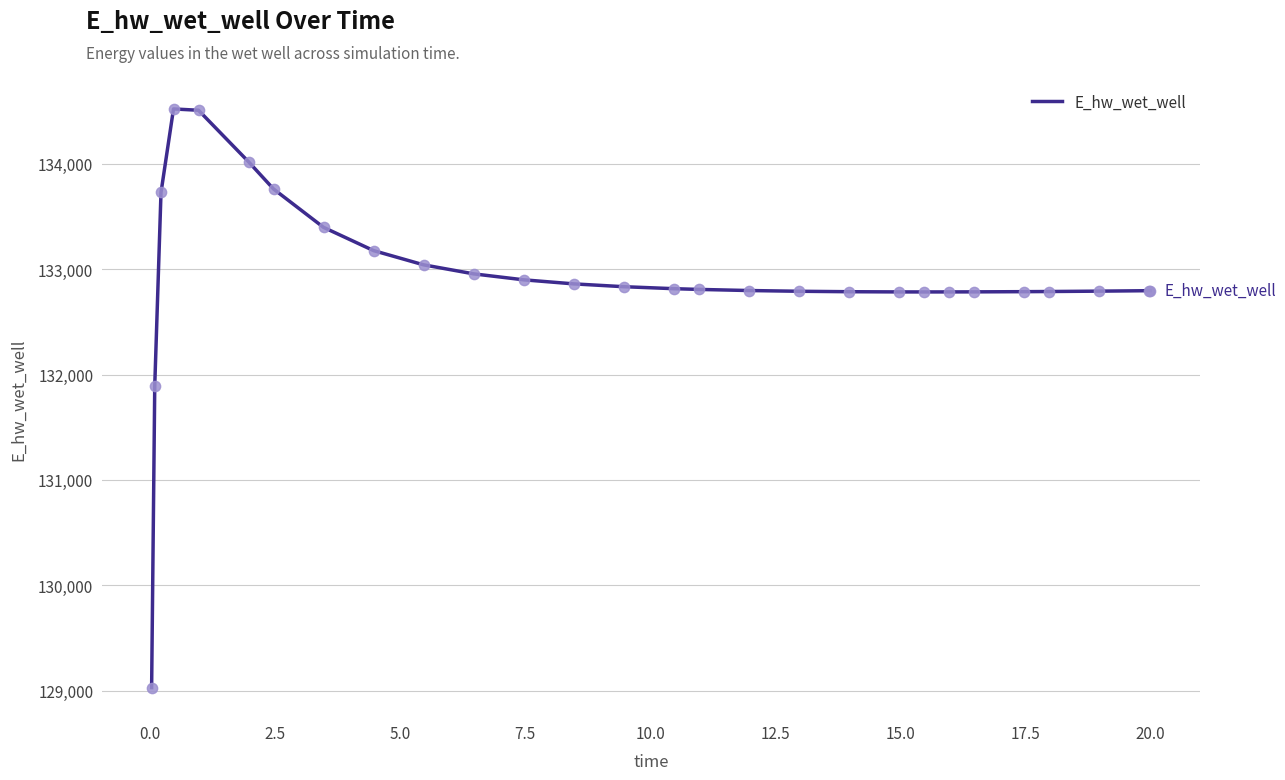

What is the maximum value shown in the chart?

134519.4